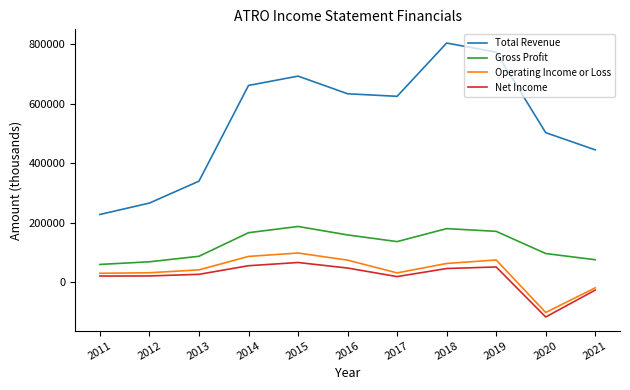

True or false: Net Income and Total Revenue intersect in this chart.

False